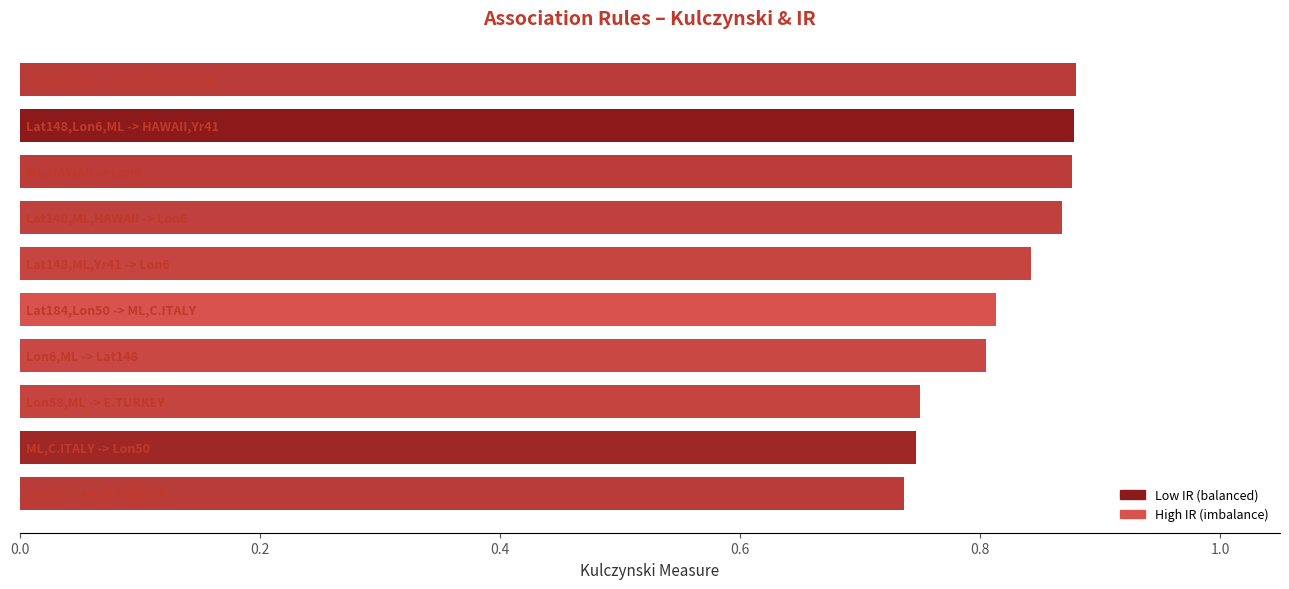

How many values are between 0 and 1?

10